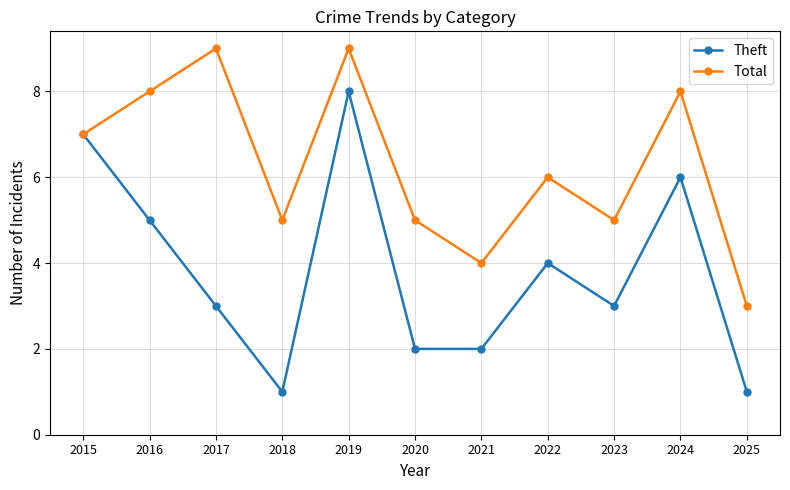

Reading left to right, transcribe all the data shown in this chart.

Theft: 7	5	3	1	8	2	2	4	3	6	1
Total: 7	8	9	5	9	5	4	6	5	8	3